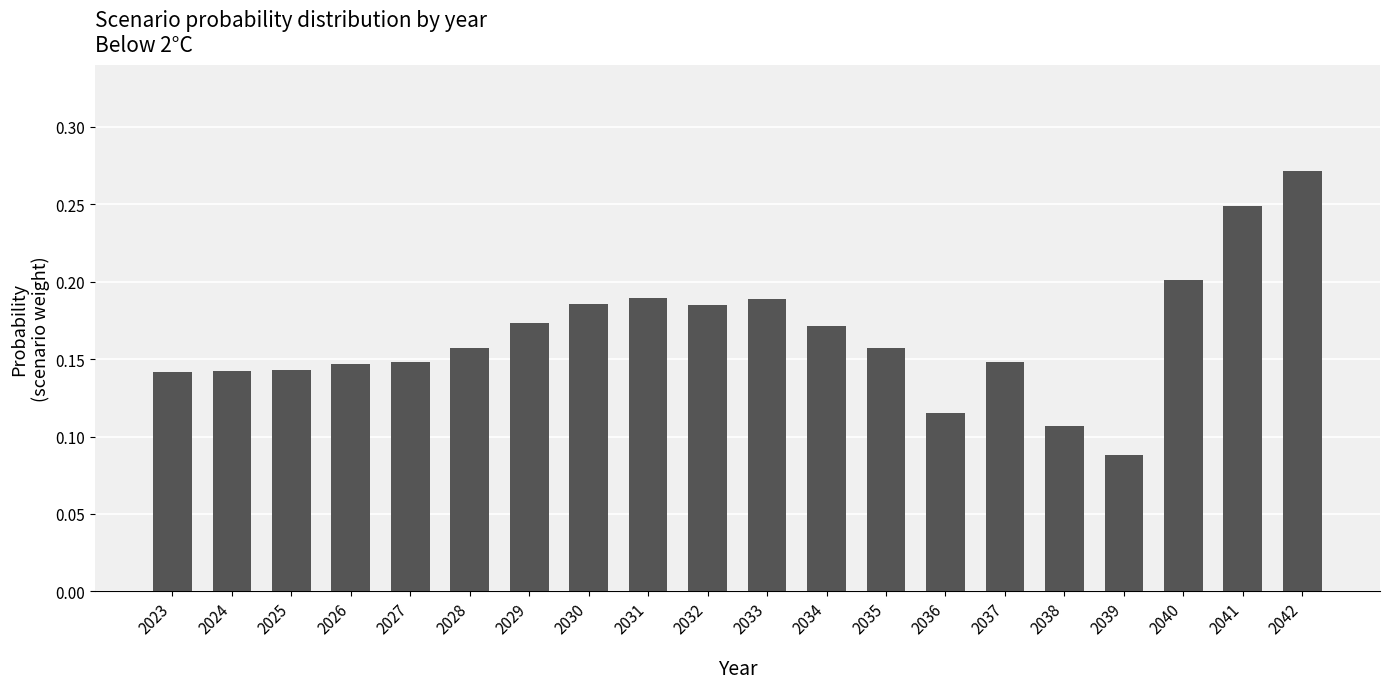

Which label corresponds to the largest value in the chart?

2042